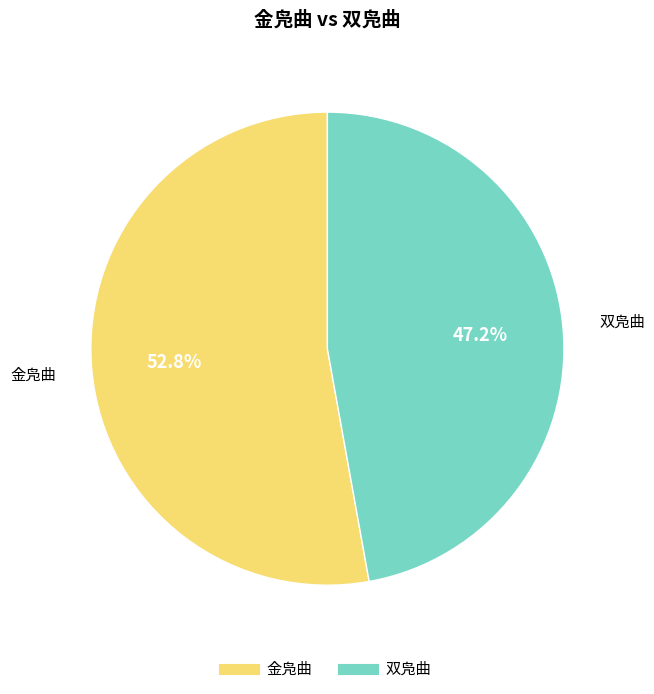

Does 金凫曲 represent more than half of the total?

Yes